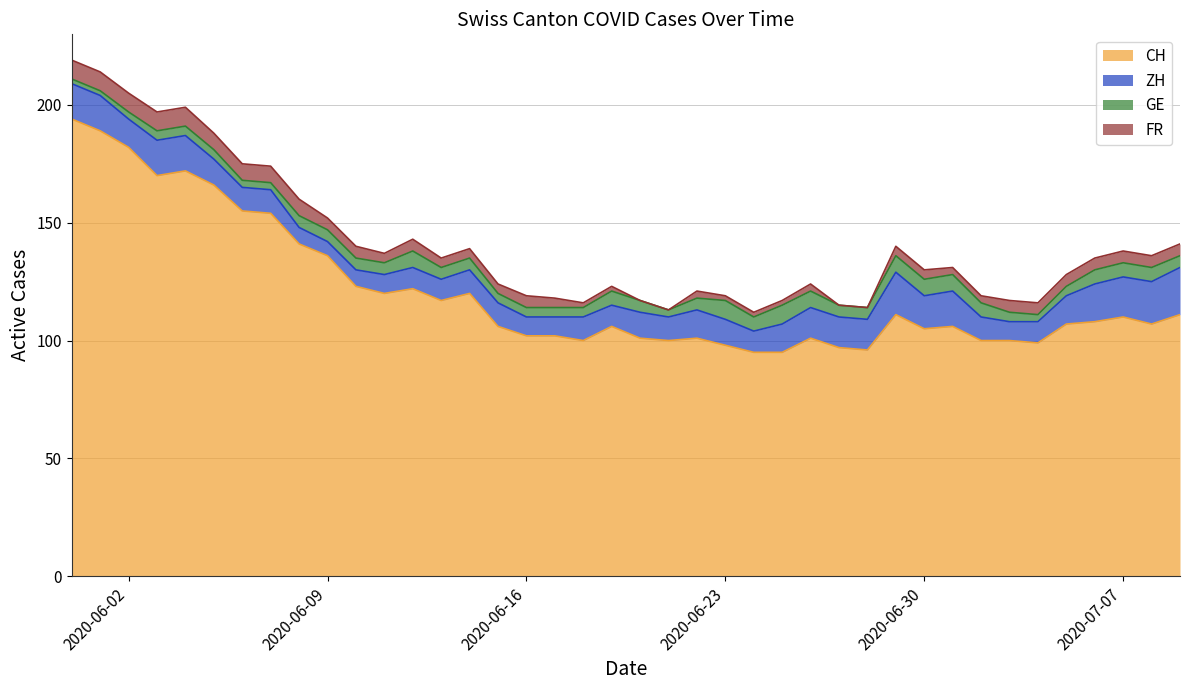

What is the label of the 28th point from the left?

2020-06-27